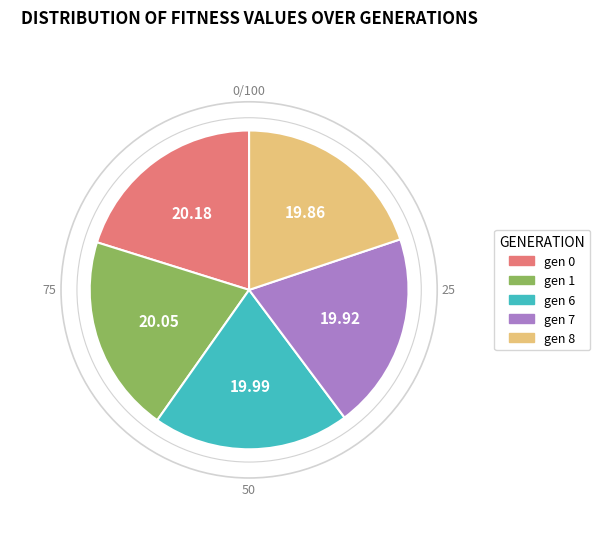

True or false: gen 8 accounts for 25% of the total.

False